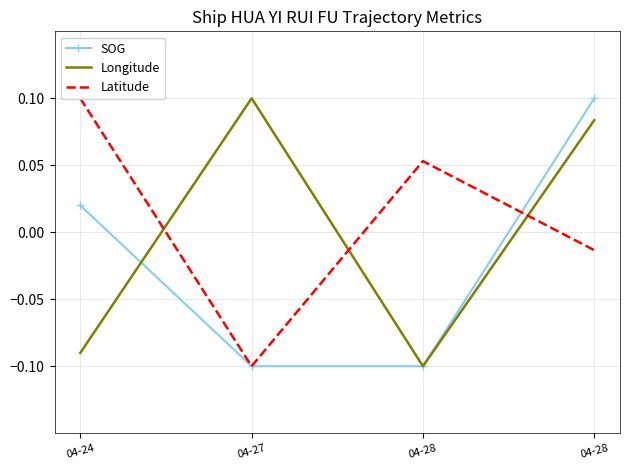

Between 04-28 and 04-27, which is larger?

04-28